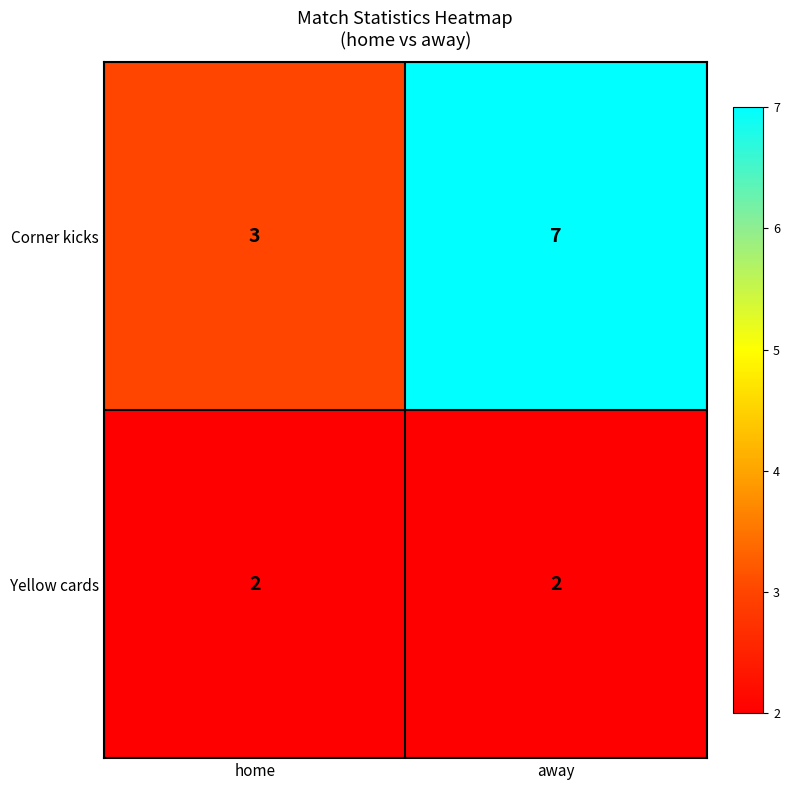

What is the sum of all Corner kicks values?

10